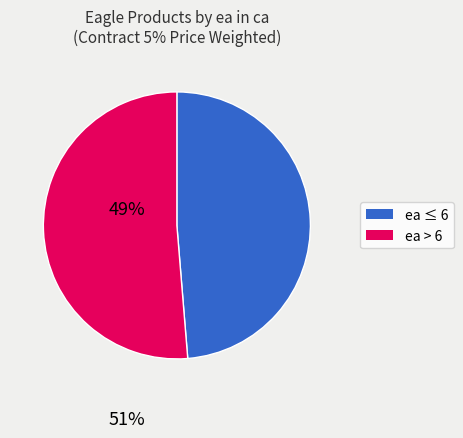

Does any single category account for the majority?

Yes